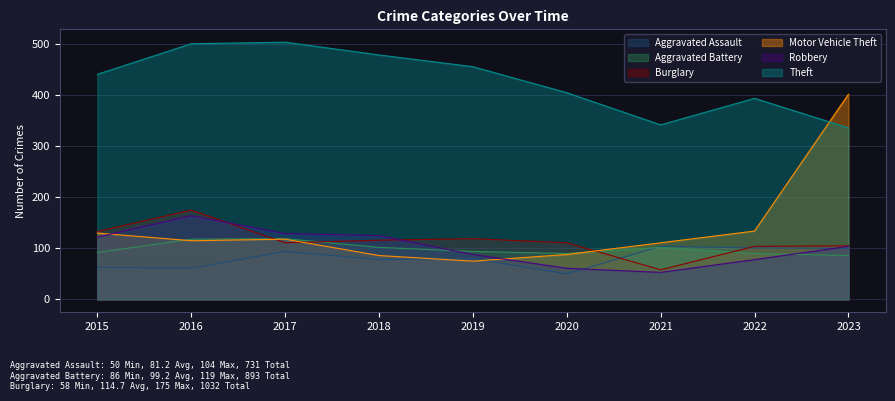

What is the value of the Burglary point at the 5th from the left?

119